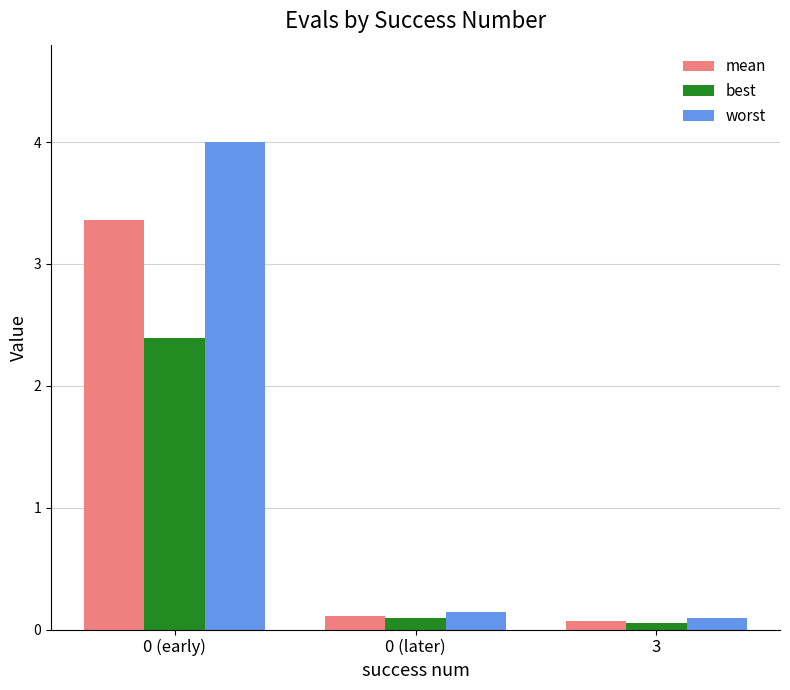

What position from the left is 3?

3